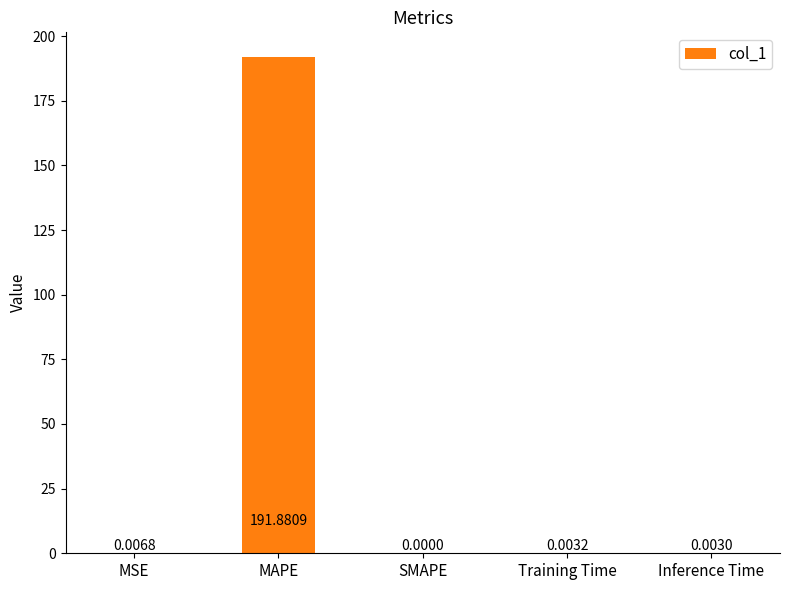

Which category has the highest value across all series?

MAPE